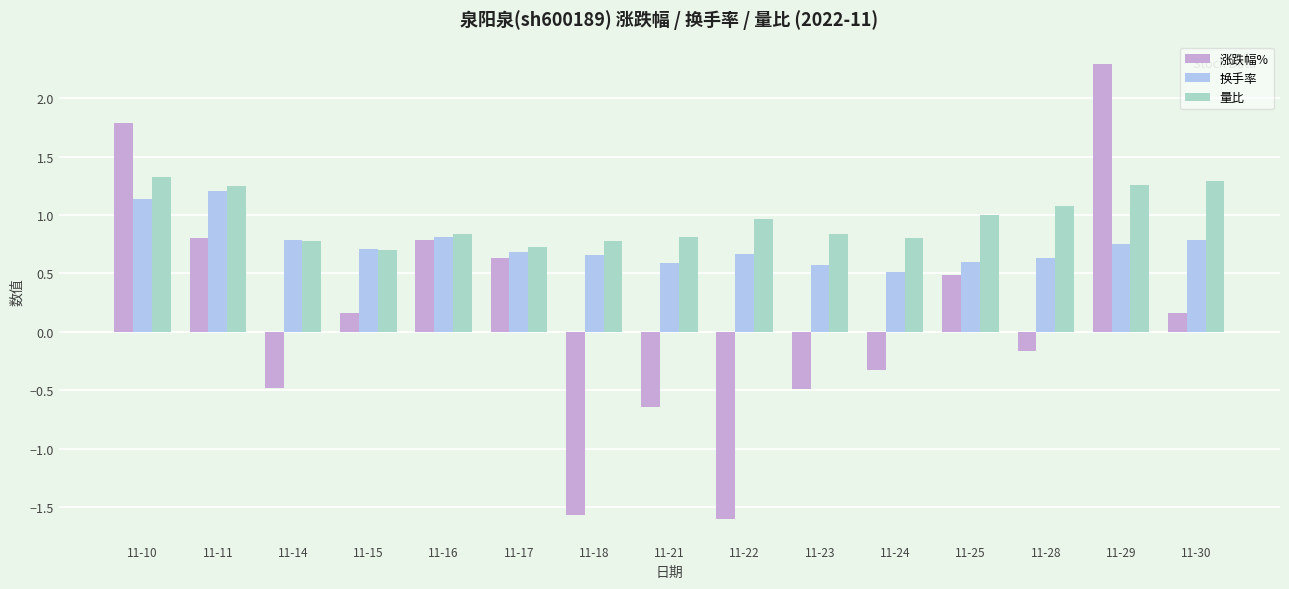

What is the minimum value shown in the chart?

-1.6